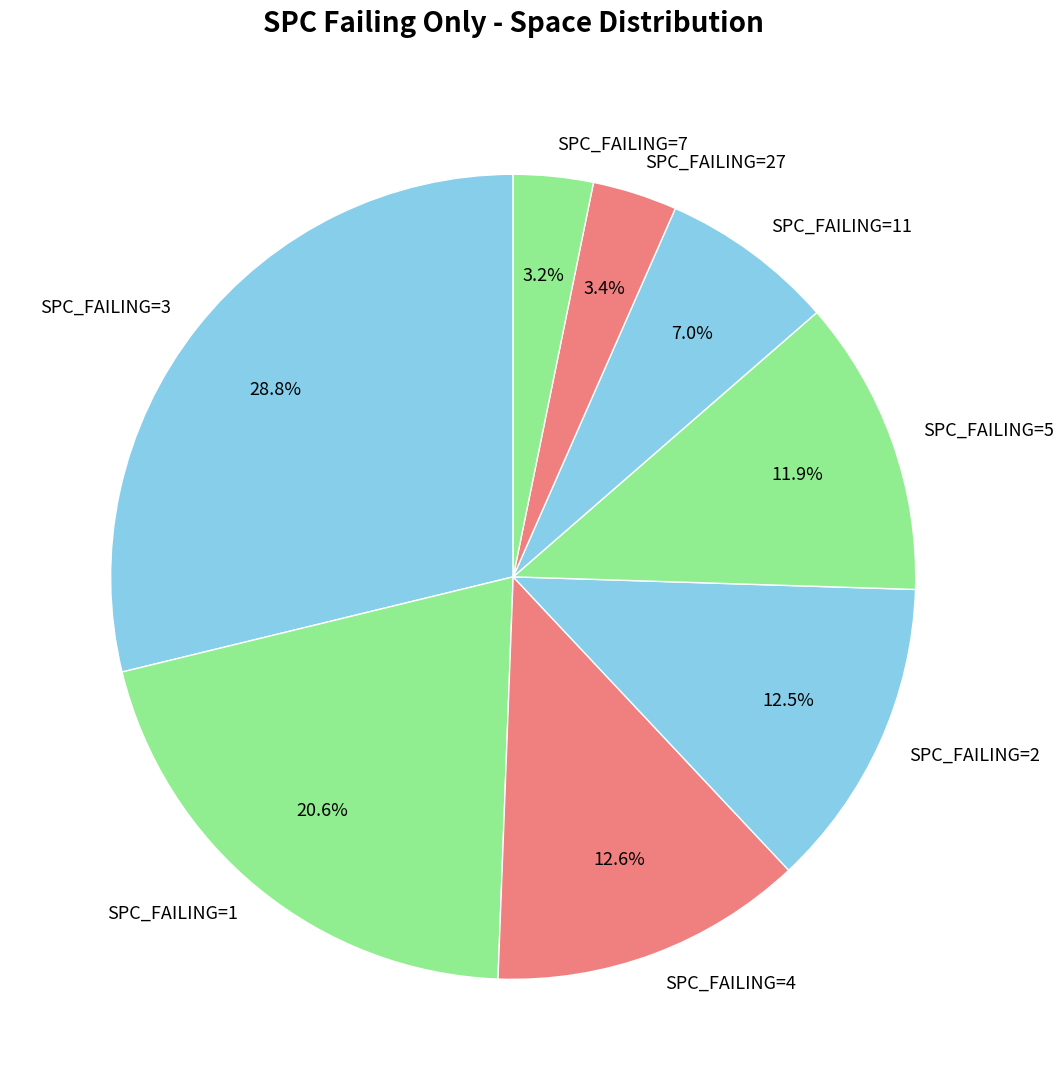

Which category has the biggest portion of the pie?

SPC_FAILING=3